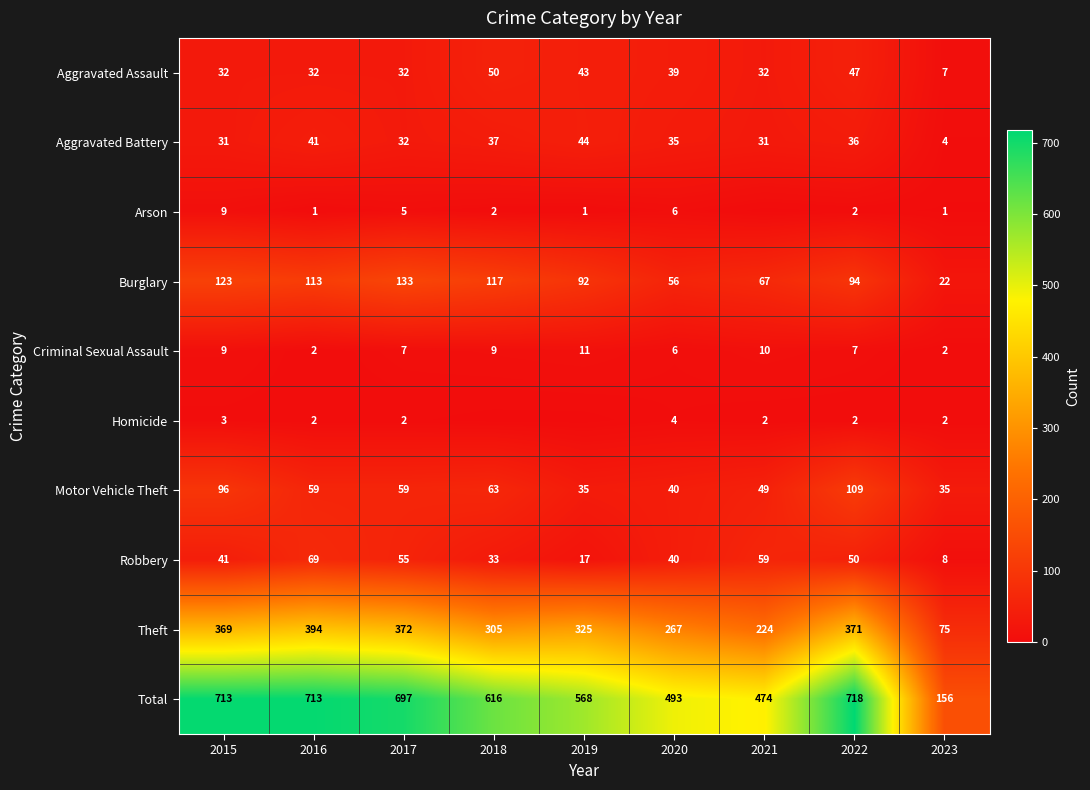

What is the difference between the second highest and minimum values in the Aggravated Battery series?

37